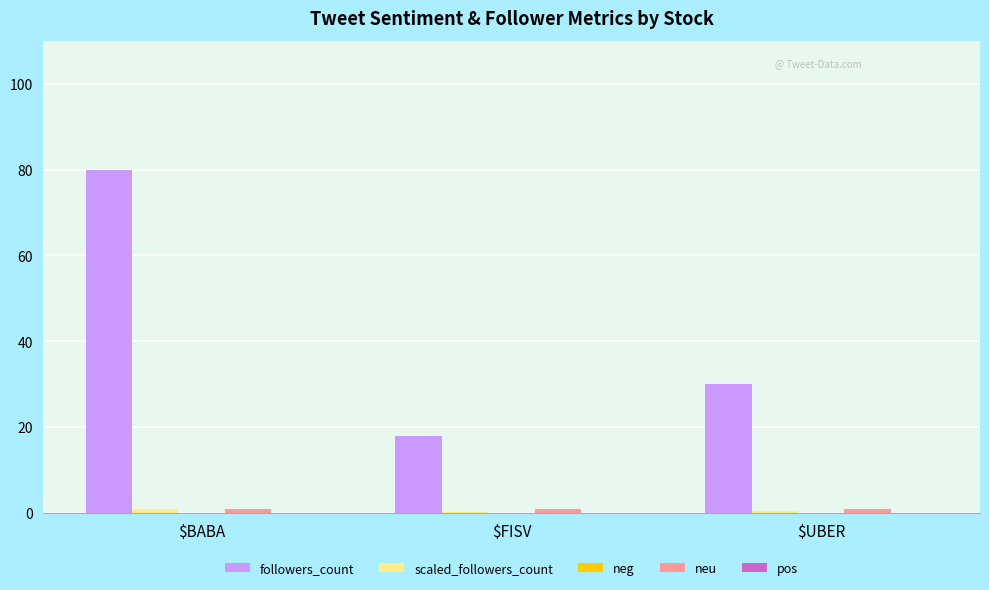

The followers_count series shows 15.5 at $UBER. True or false?

False